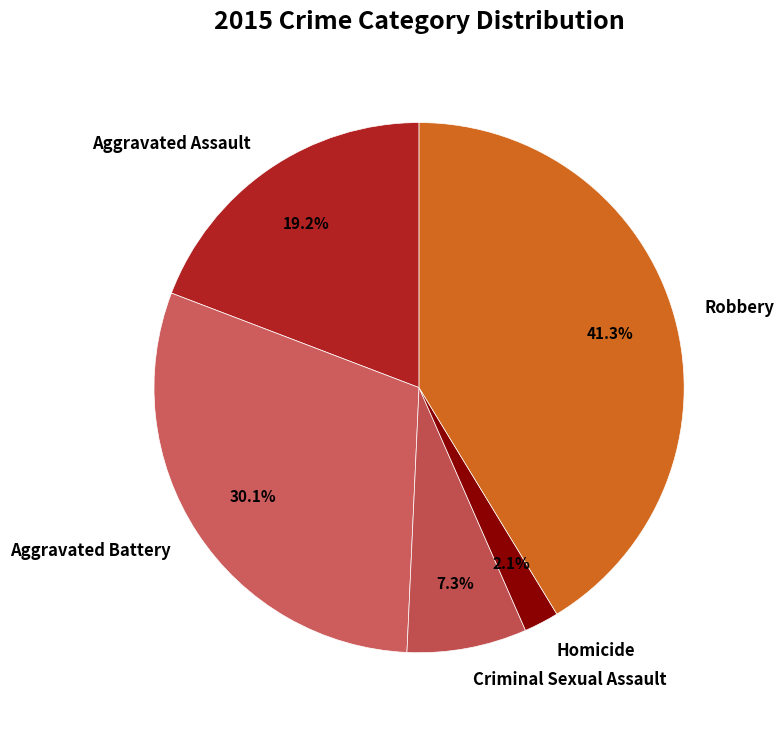

Is there a majority slice in this chart?

No